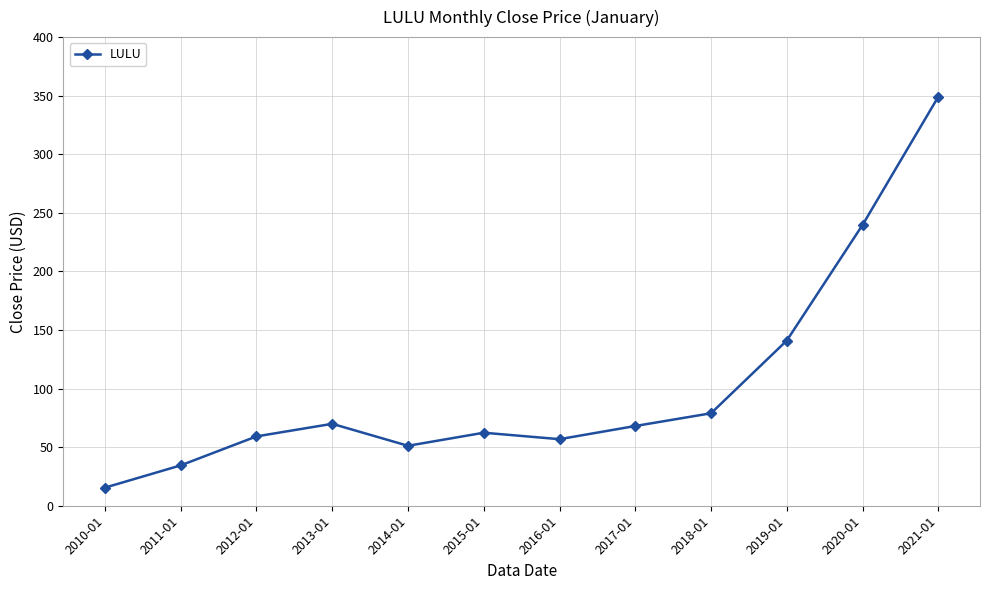

Is it true that the value at 2012-01 is 85.4?

False